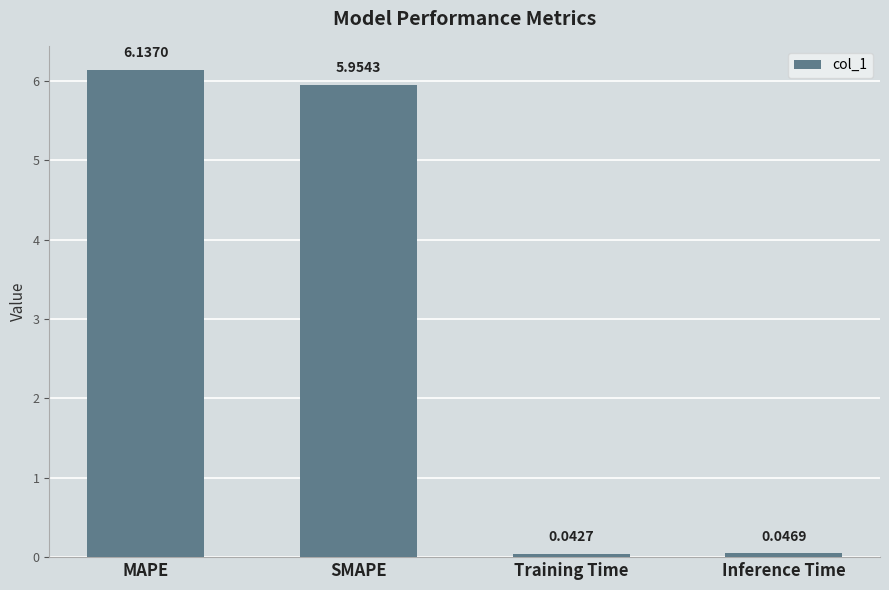

At which category does the chart reach its peak across all series?

MAPE